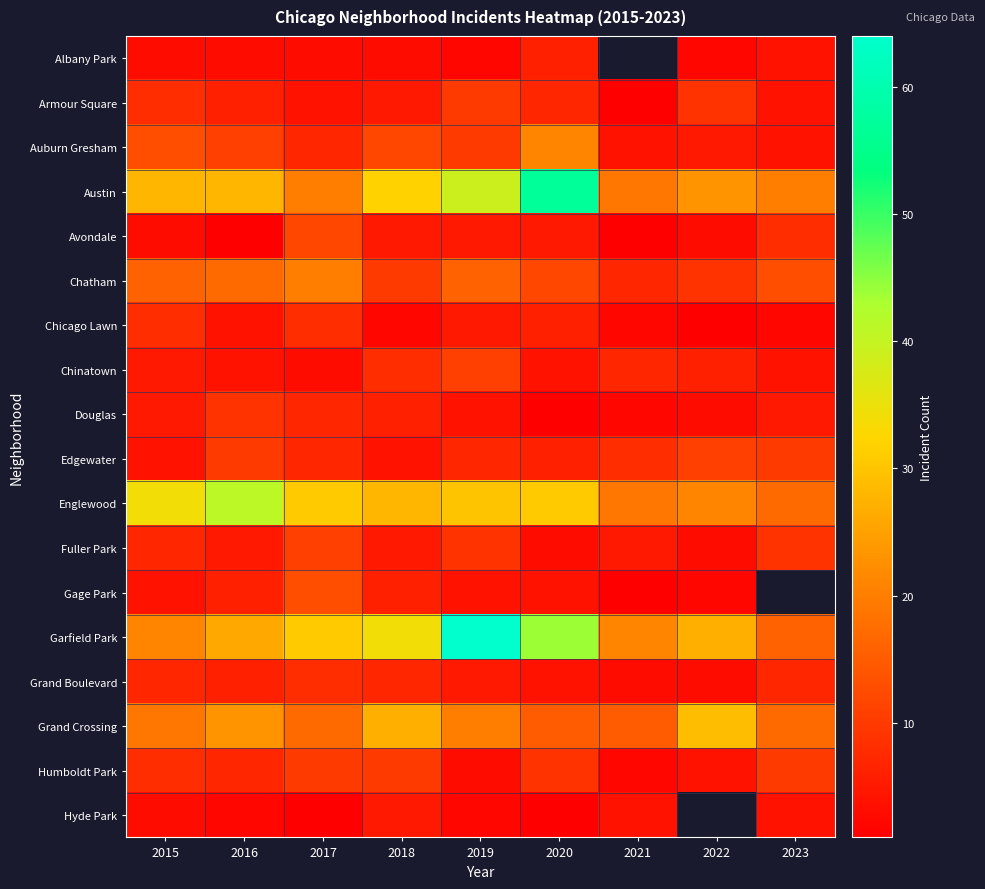

At which category is the sum across all series the highest?

2019